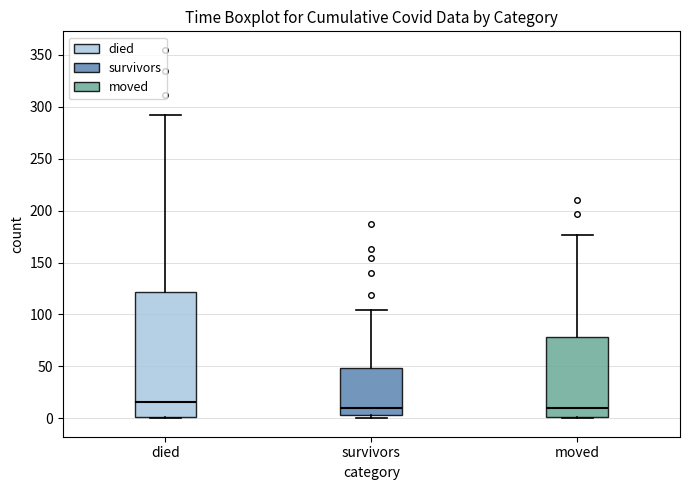

Where is the upper edge of the box for moved on the y-axis? The values are not printed on the chart, so give them approximately, as read against the axis.

80